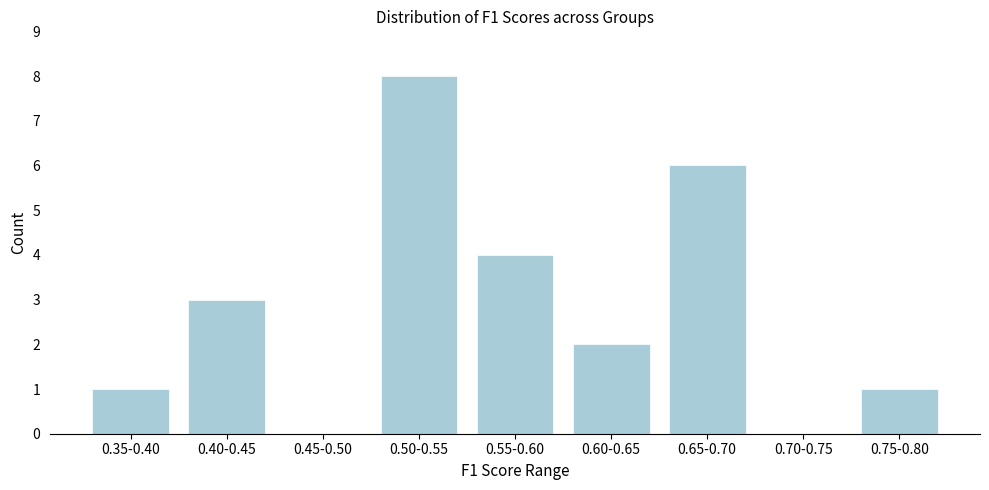

Reading right to left, extract all data points from this chart.

0.75-0.80=1	0.70-0.75=0	0.65-0.70=6	0.60-0.65=2	0.55-0.60=4	0.50-0.55=8	0.45-0.50=0	0.40-0.45=3	0.35-0.40=1